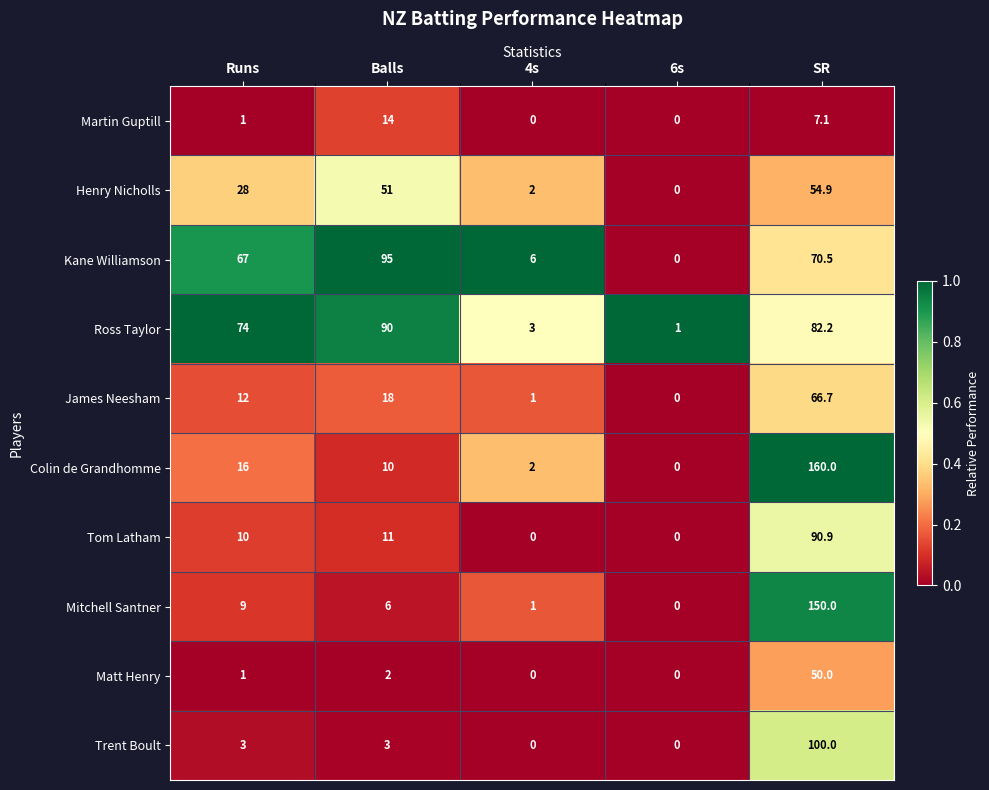

Rank the categories by Kane Williamson value from highest to lowest.

Balls, SR, Runs, 4s, 6s